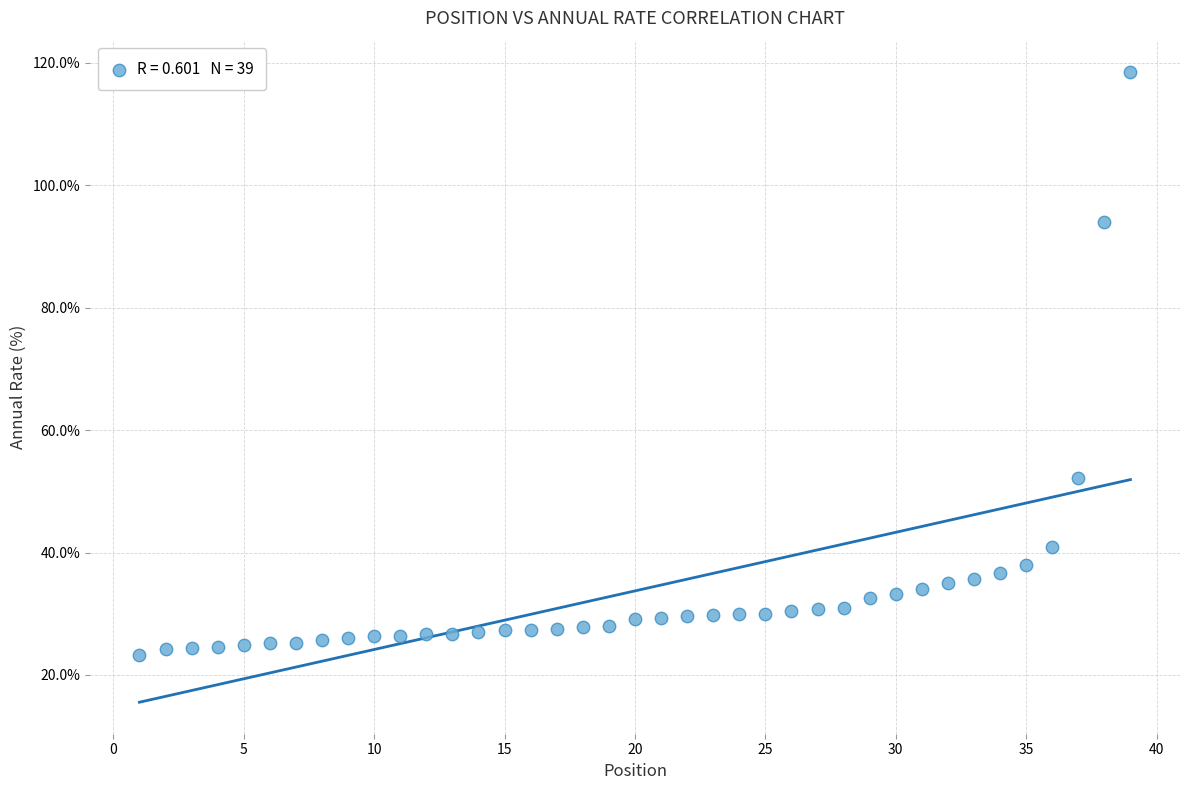

What Y value in the scatter plot is closest to 70?

52.2